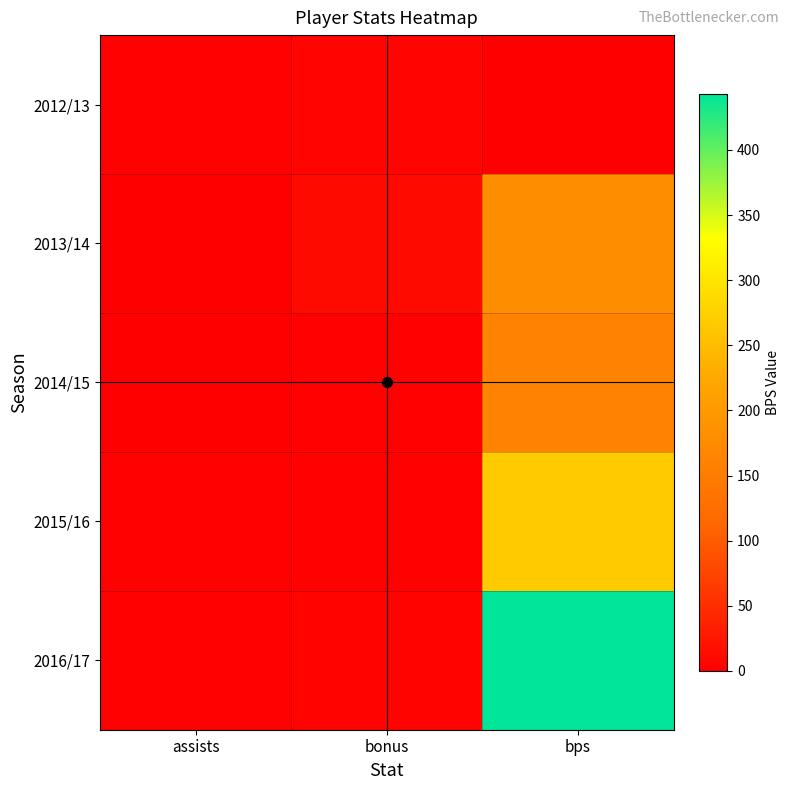

At which category is the sum across all series the highest?

bps